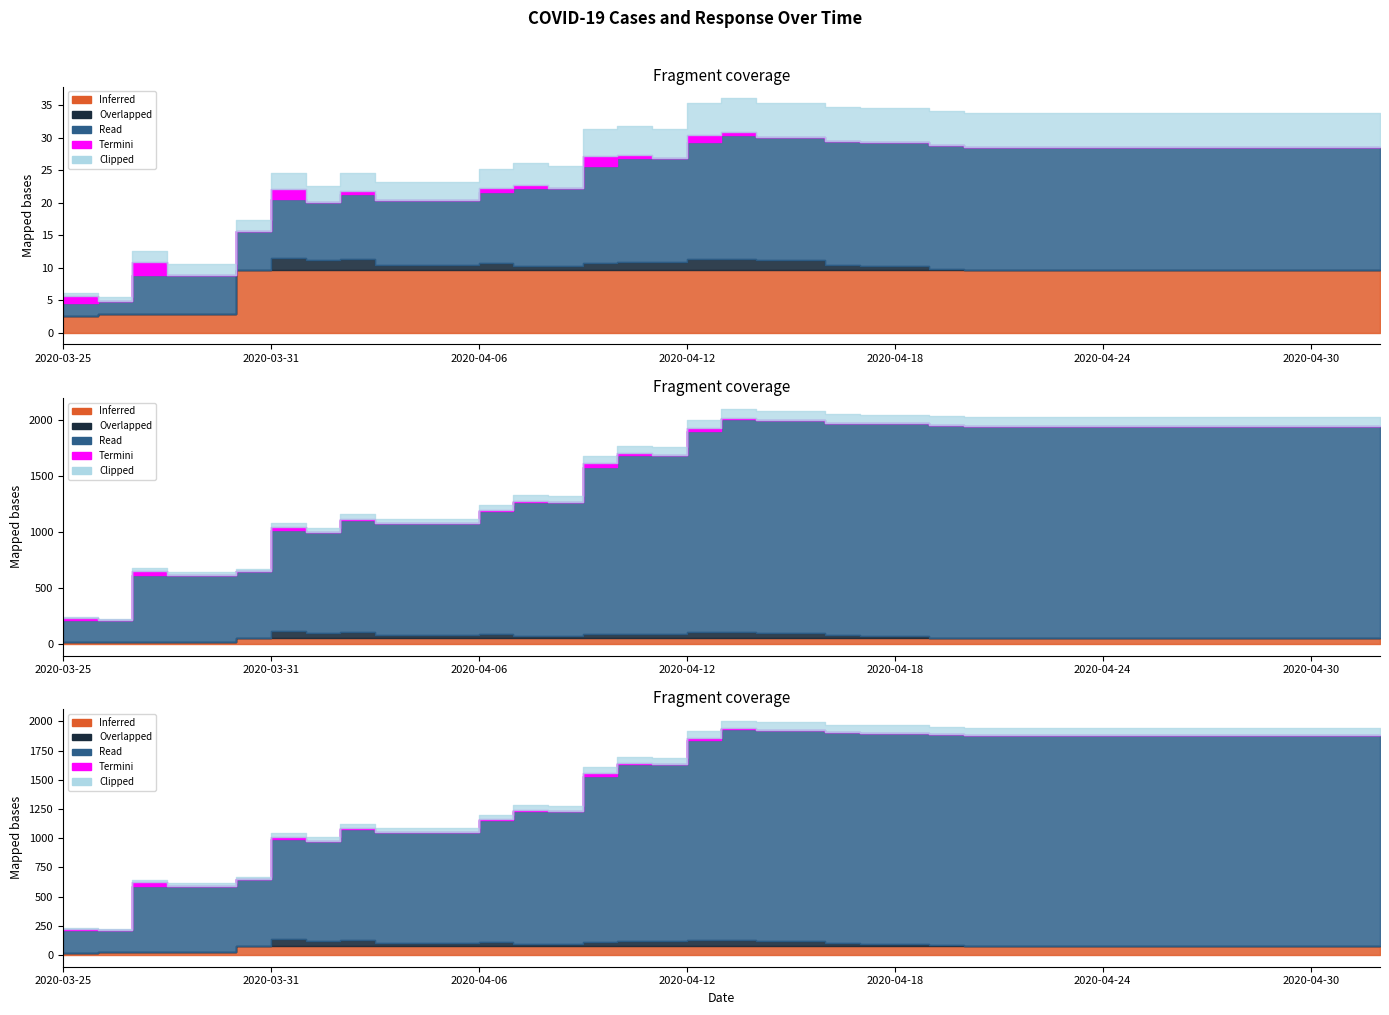

True or false: NEW_CASES_SMOOTHED and STRINGENCY_INDEX intersect in this chart.

False